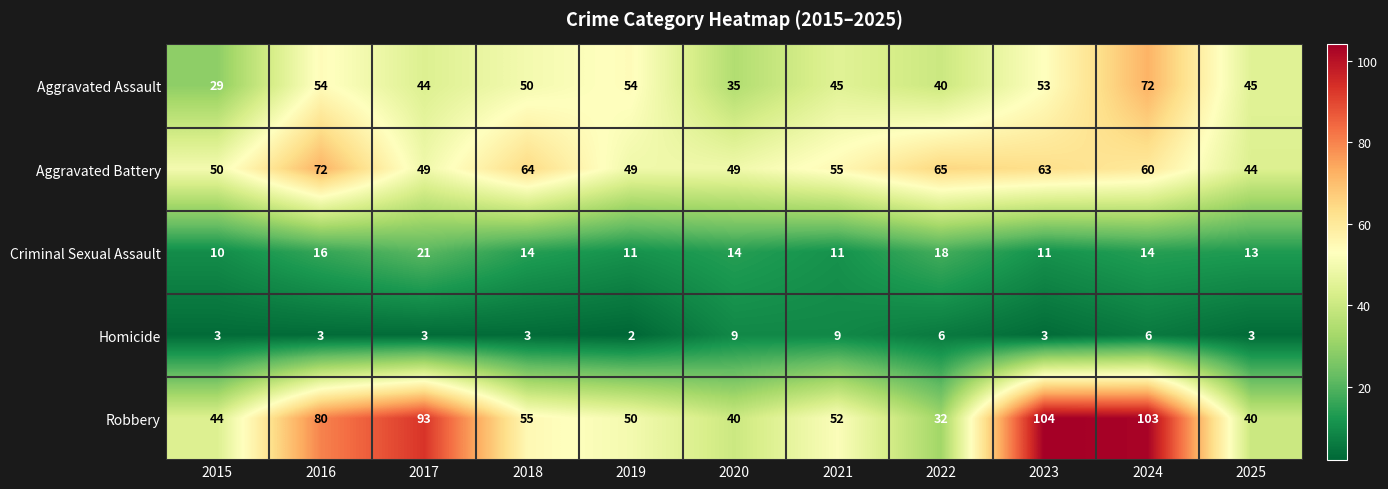

Which series has the largest total across all categories?

Robbery